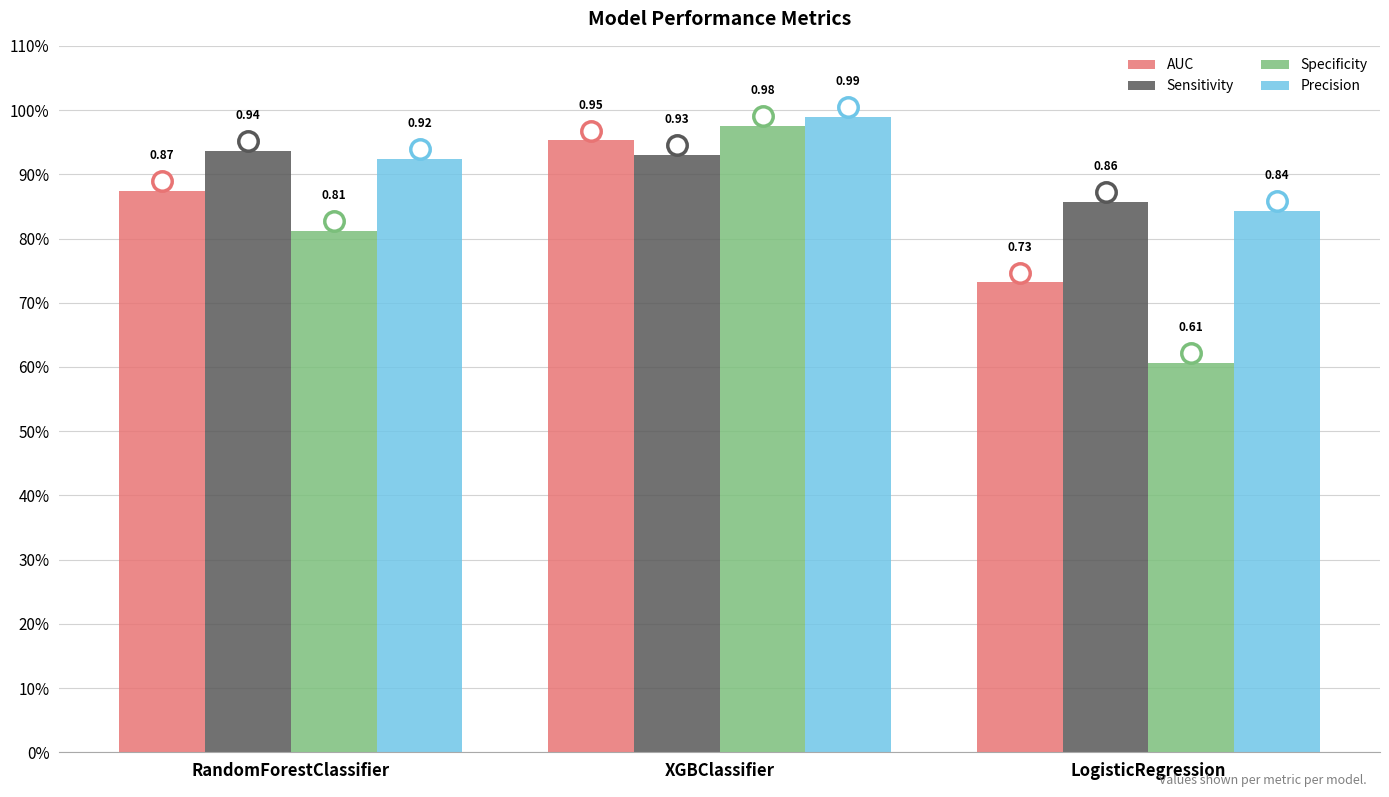

At which category is the sum across all series the highest?

XGBClassifier